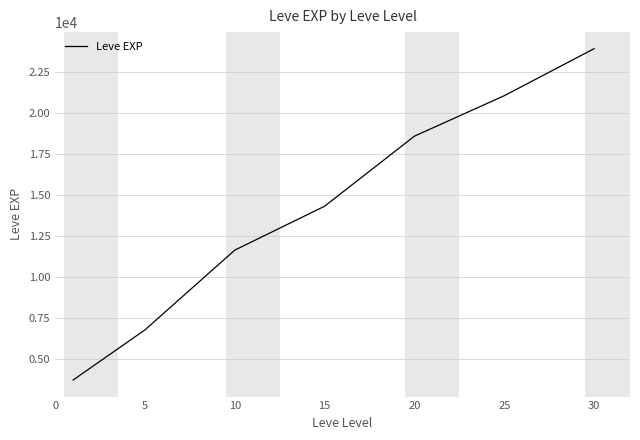

Count the values in the range 6800 to 21040.

5